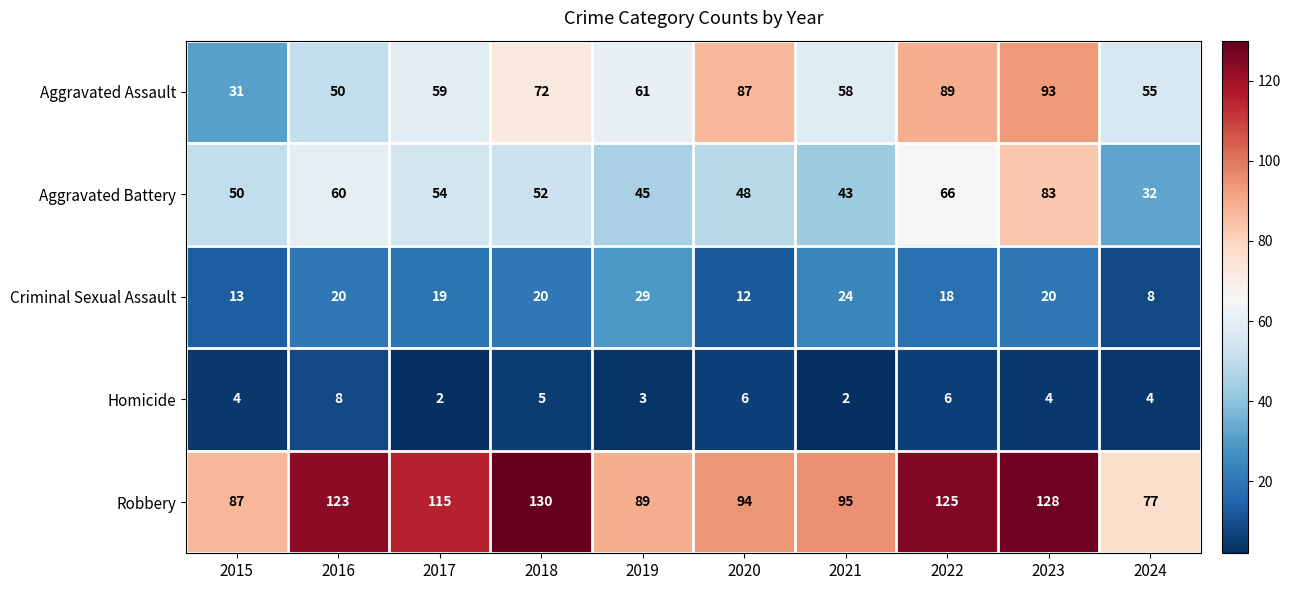

Where is Homicide nearest to the value 5?

2018